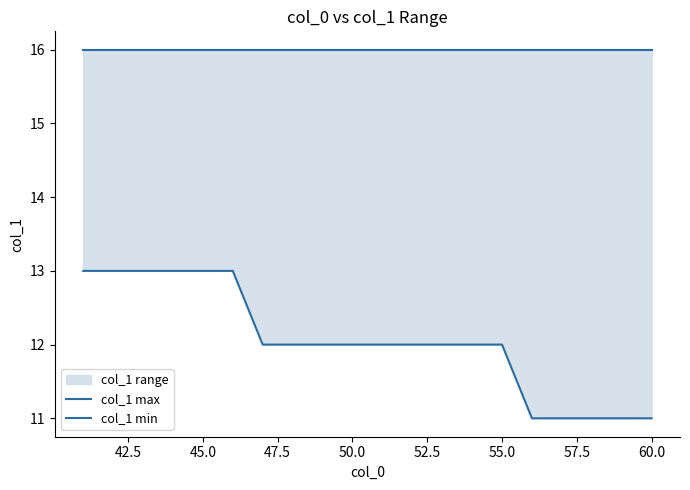

What is the sum of all col_1 max values?

320